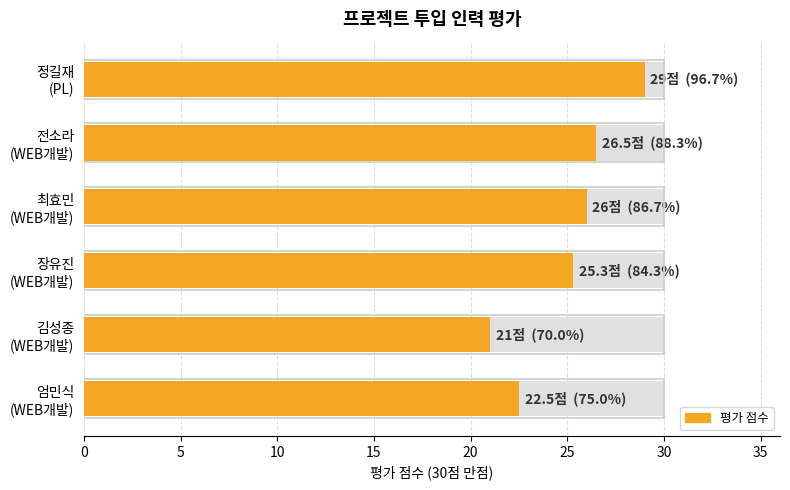

How many values exceed 26?

2